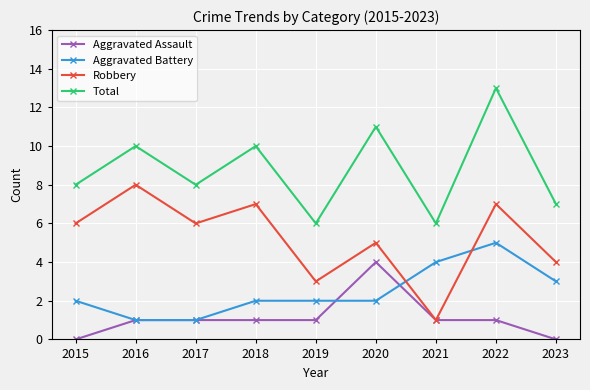

Is the value of Total at 2023 greater than the value of Aggravated Battery at 2016?

Yes